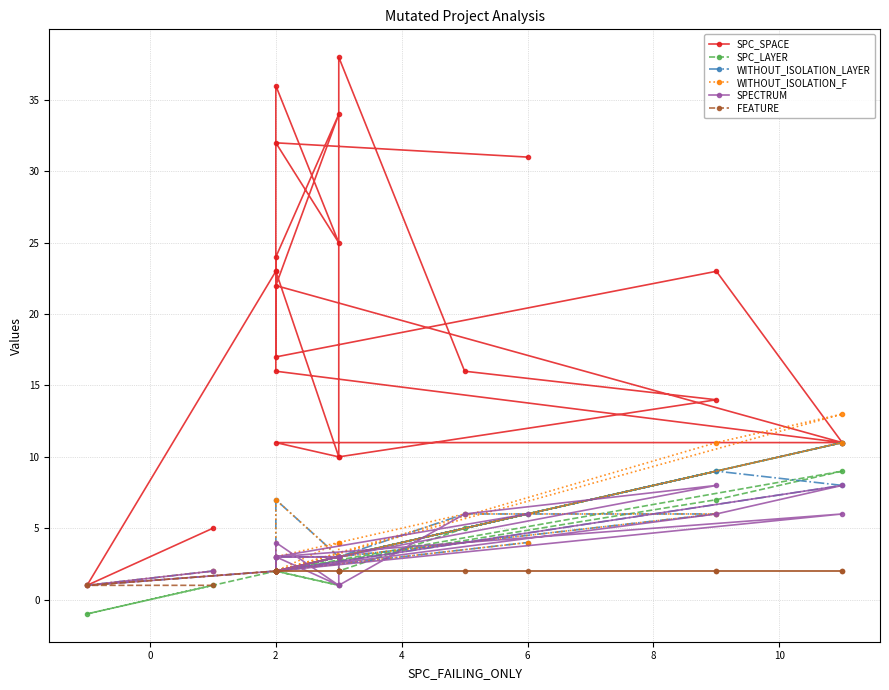

True or false: SPECTRUM and SPC_SPACE intersect in this chart.

False